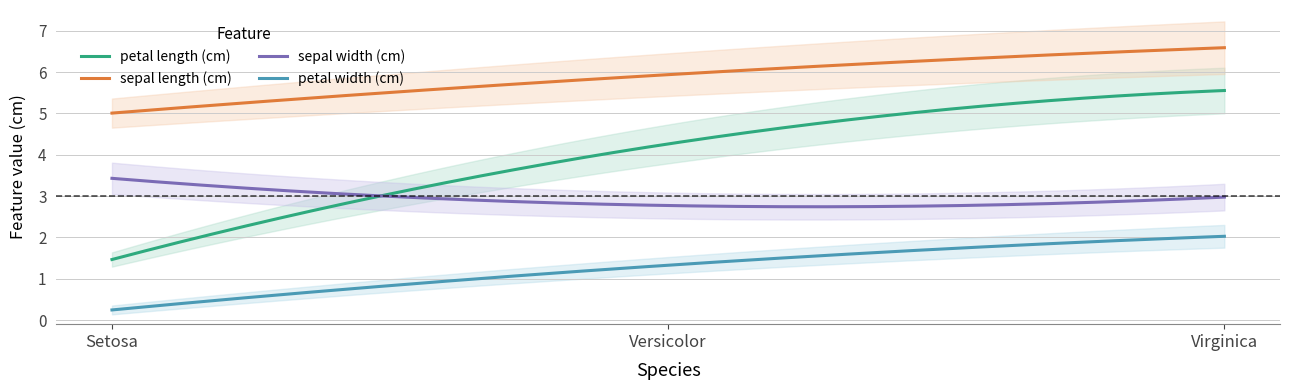

The value of sepal width (cm) at 0 is 6.1. True or false?

False